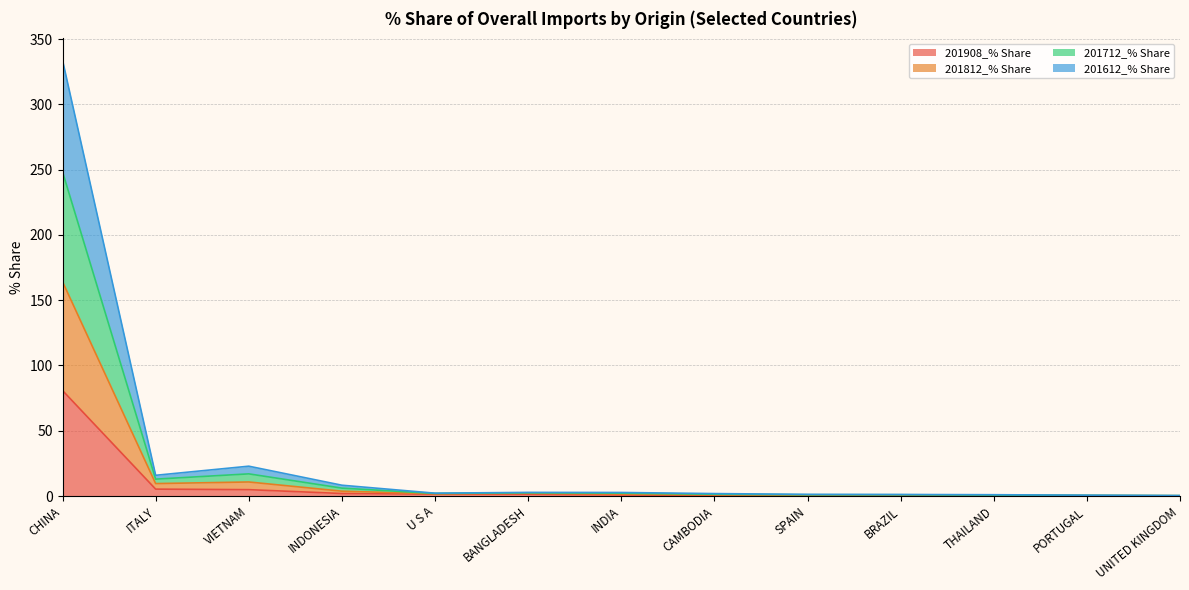

What is the sum of all 201908_% Share values?

98.5